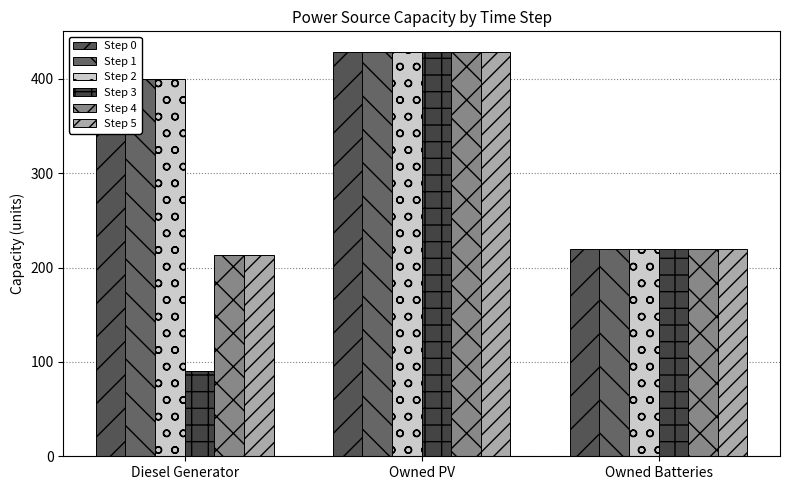

What is the label of the 1st bar from the right?

Owned Batteries